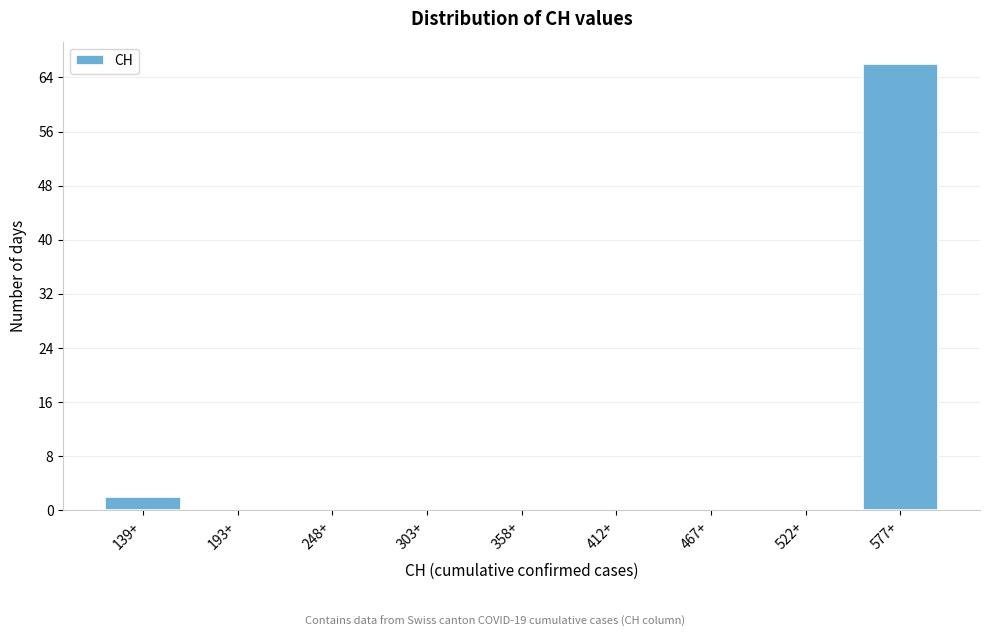

Reading right to left, what are all the values shown in this chart?

577+=66	522+=0	467+=0	412+=0	358+=0	303+=0	248+=0	193+=0	139+=2